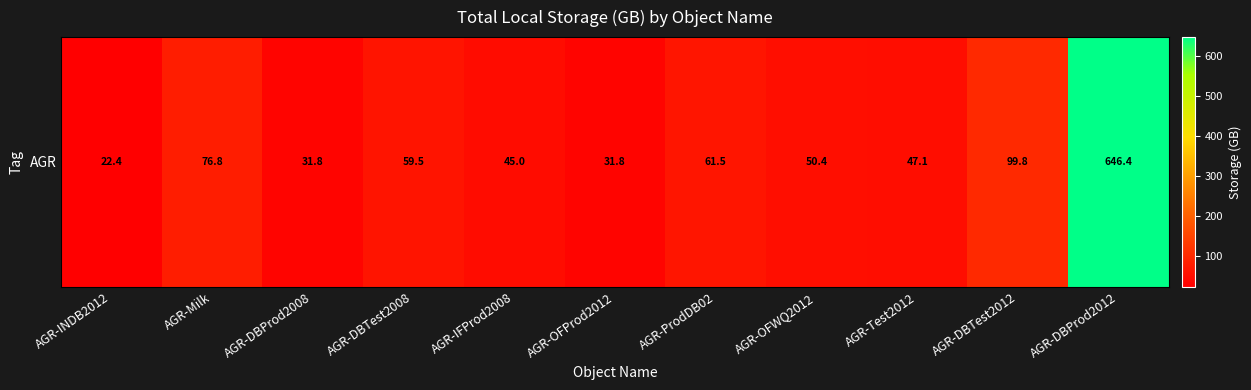

How many series are shown in this chart?

1